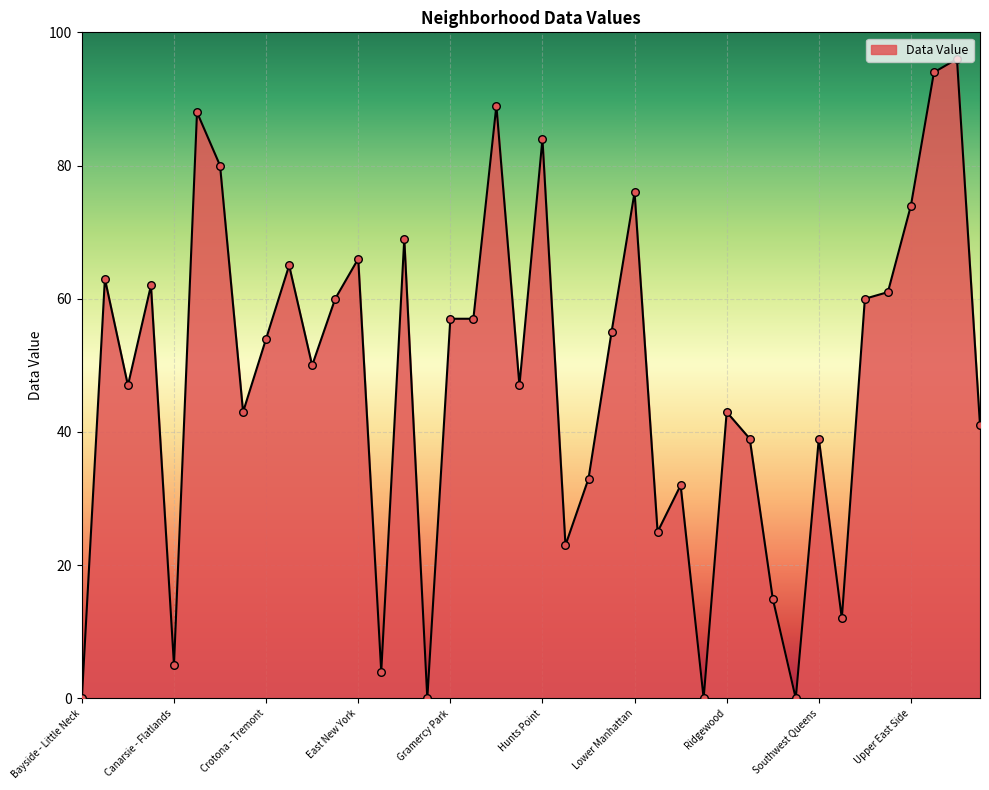

What is the maximum value shown in the chart?

96